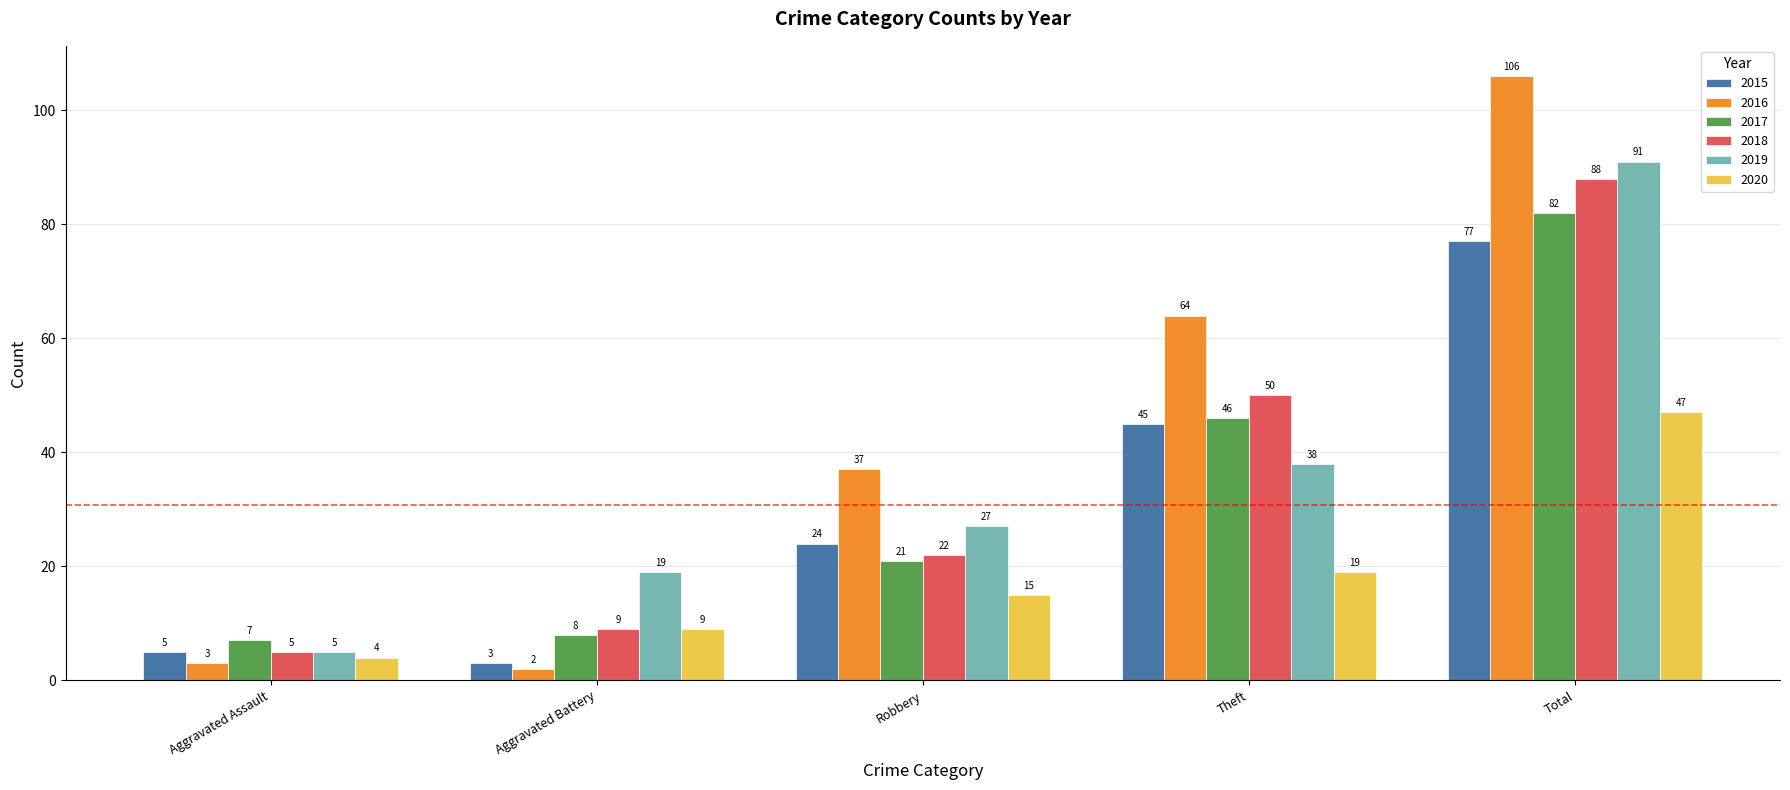

What are all the series names shown in the legend?

2015, 2016, 2017, 2018, 2019, 2020